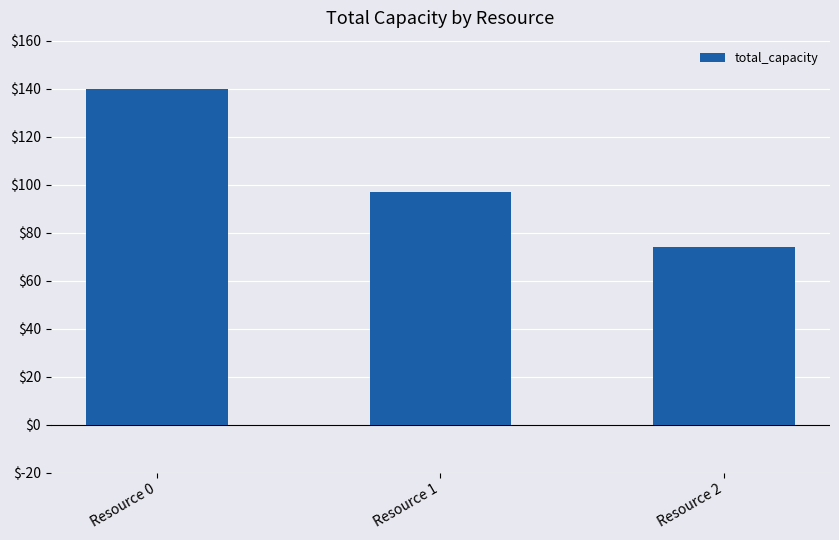

Where is the data nearest to the value 107?

Resource 1